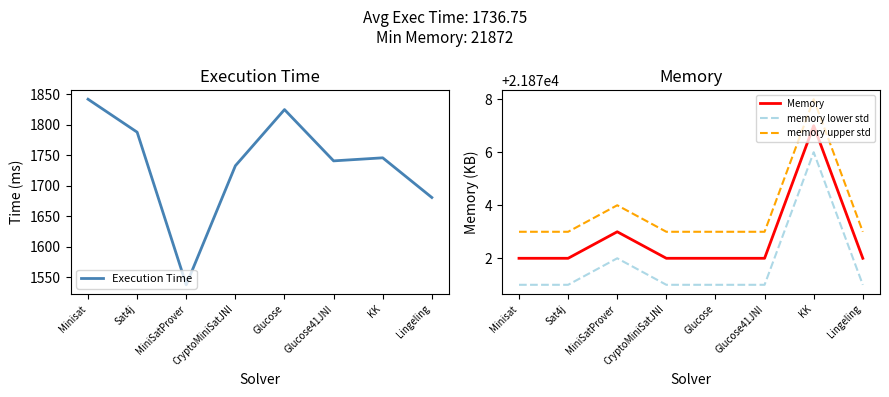

What are all the series names shown in the legend?

Execution Time, Memory, memory lower std, memory upper std